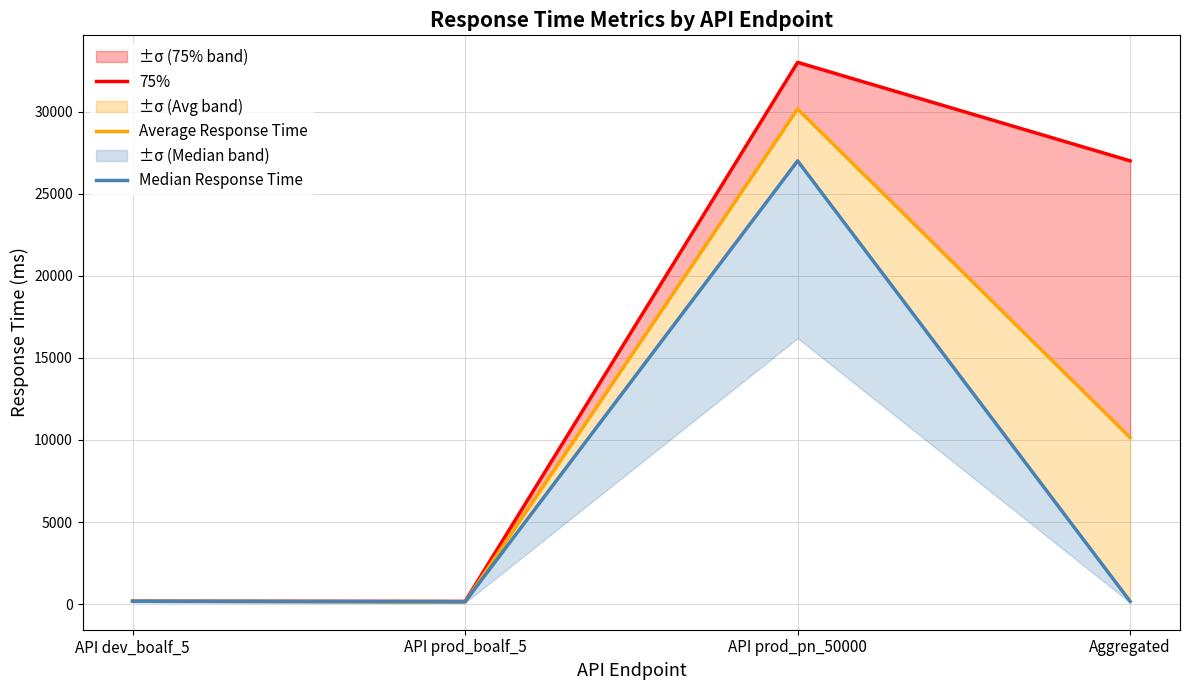

Which series changed the most between API dev_boalf_5 and API prod_boalf_5?

Average Response Time